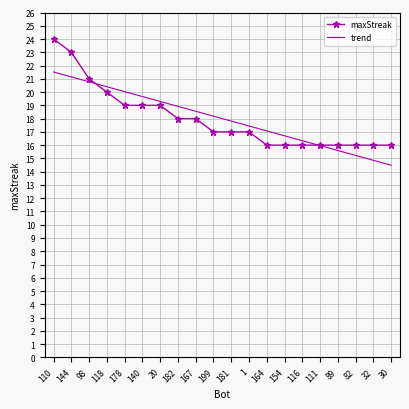

Which category has the highest value in the trend series?

110